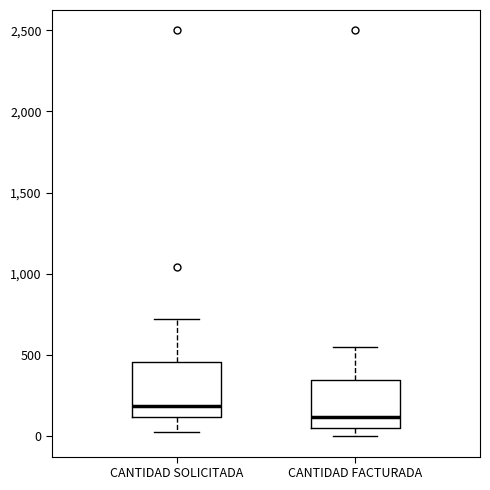

Which box has the highest median line?

CANTIDAD SOLICITADA